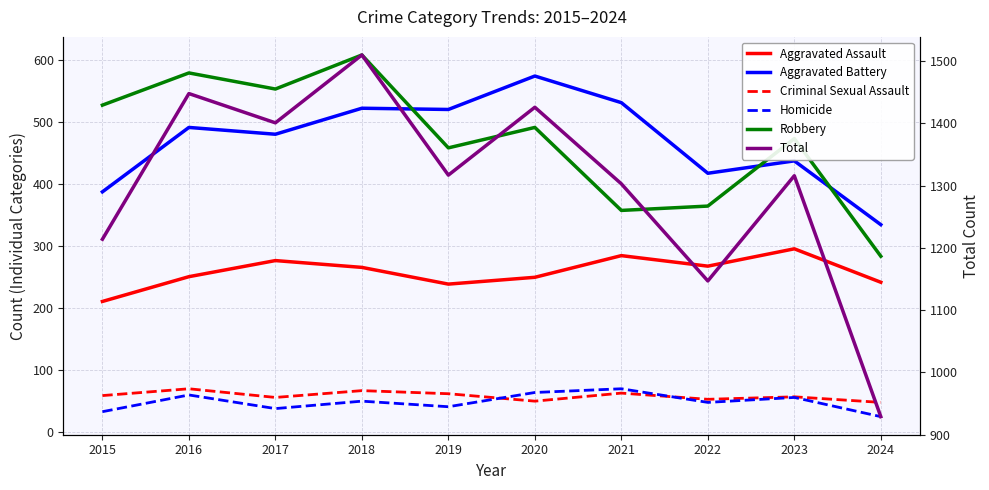

True or false: Robbery and Homicide intersect in this chart.

False